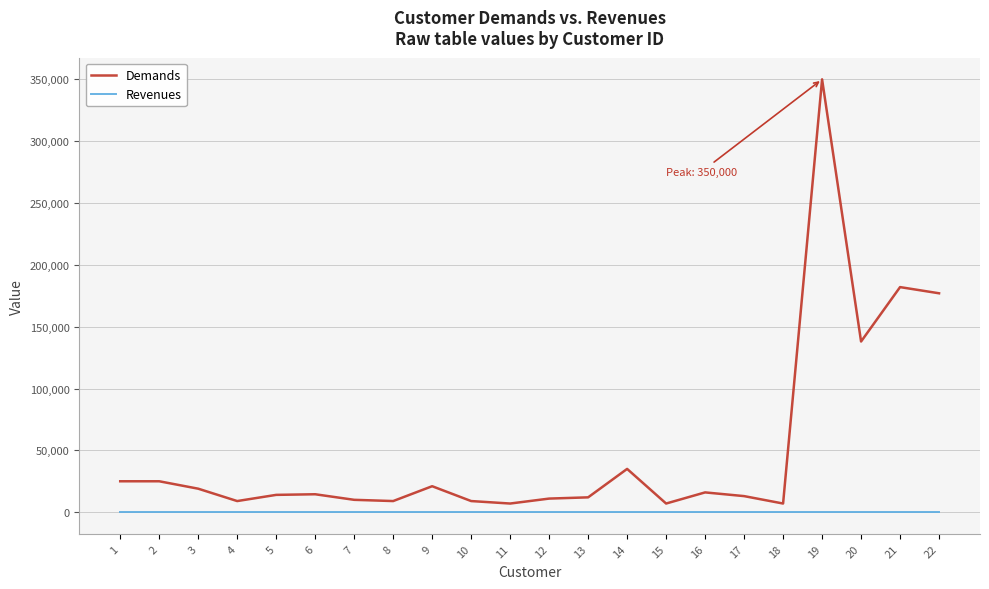

The value of Demands at 8 is 9000. True or false?

True